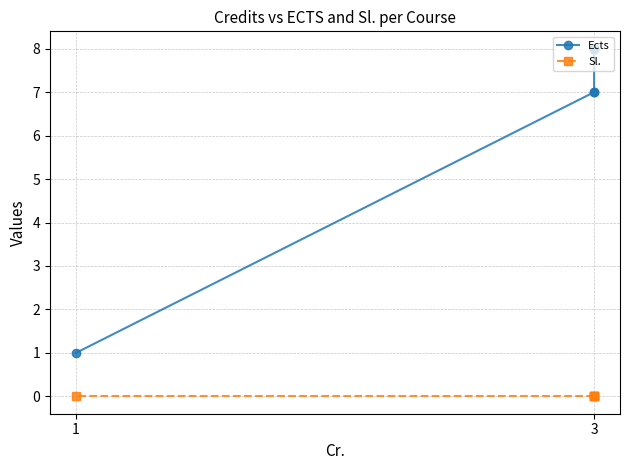

True or false: Ects and Sl. intersect in this chart.

False